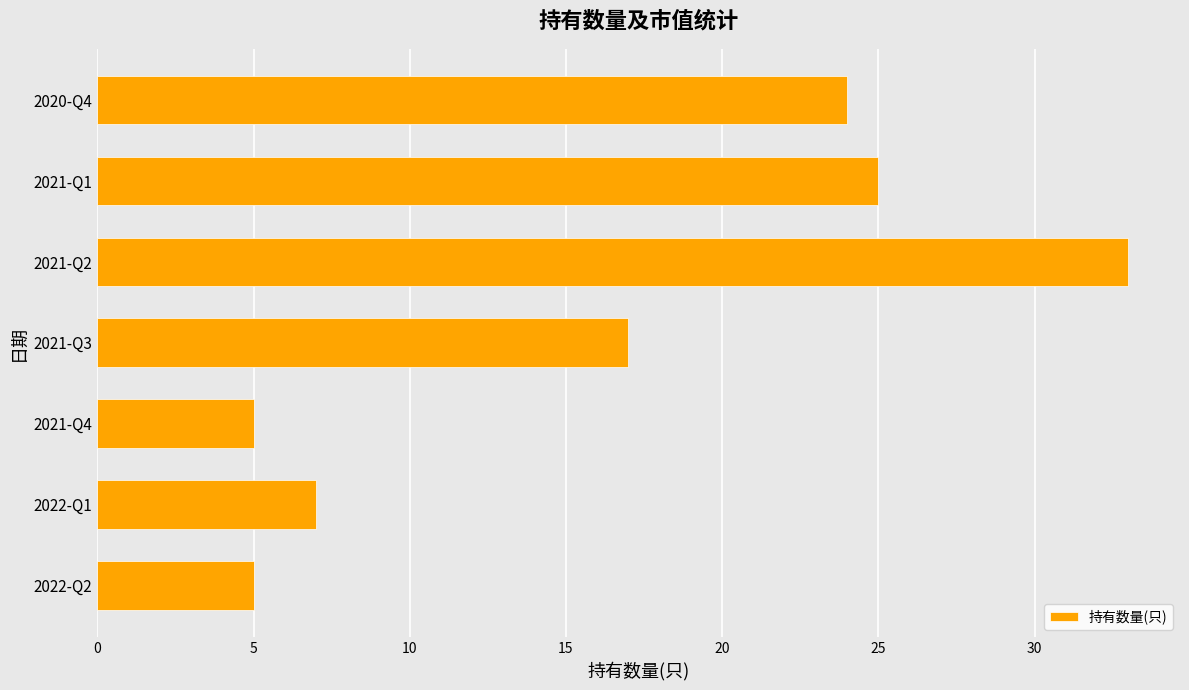

Are the bars grouped side by side (vs. stacked)?

No